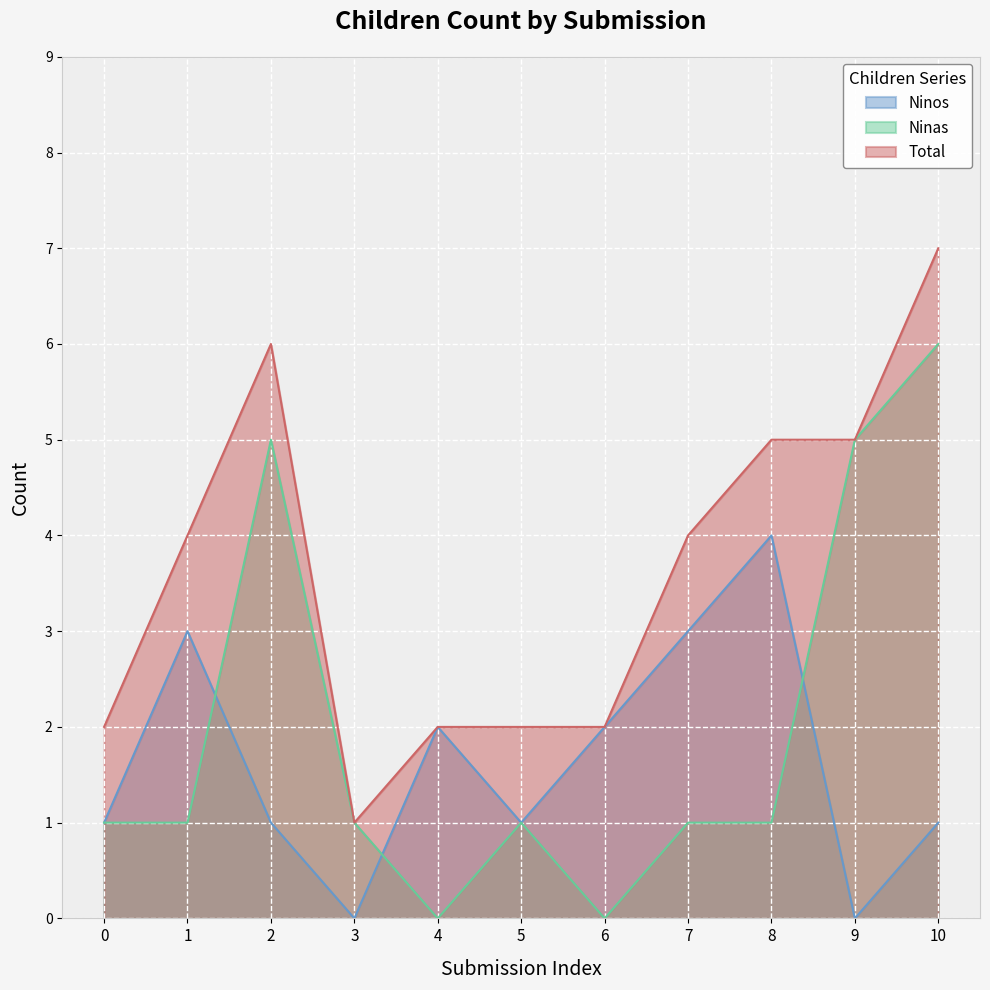

List the series in order of their peak value, lowest first.

Ninos, Ninas, Total